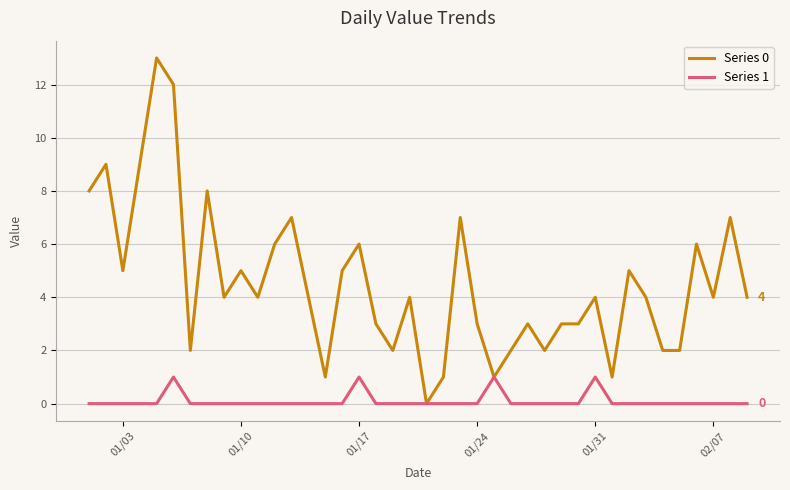

Rank the series by their average value, from lowest to highest.

Series 1, Series 0